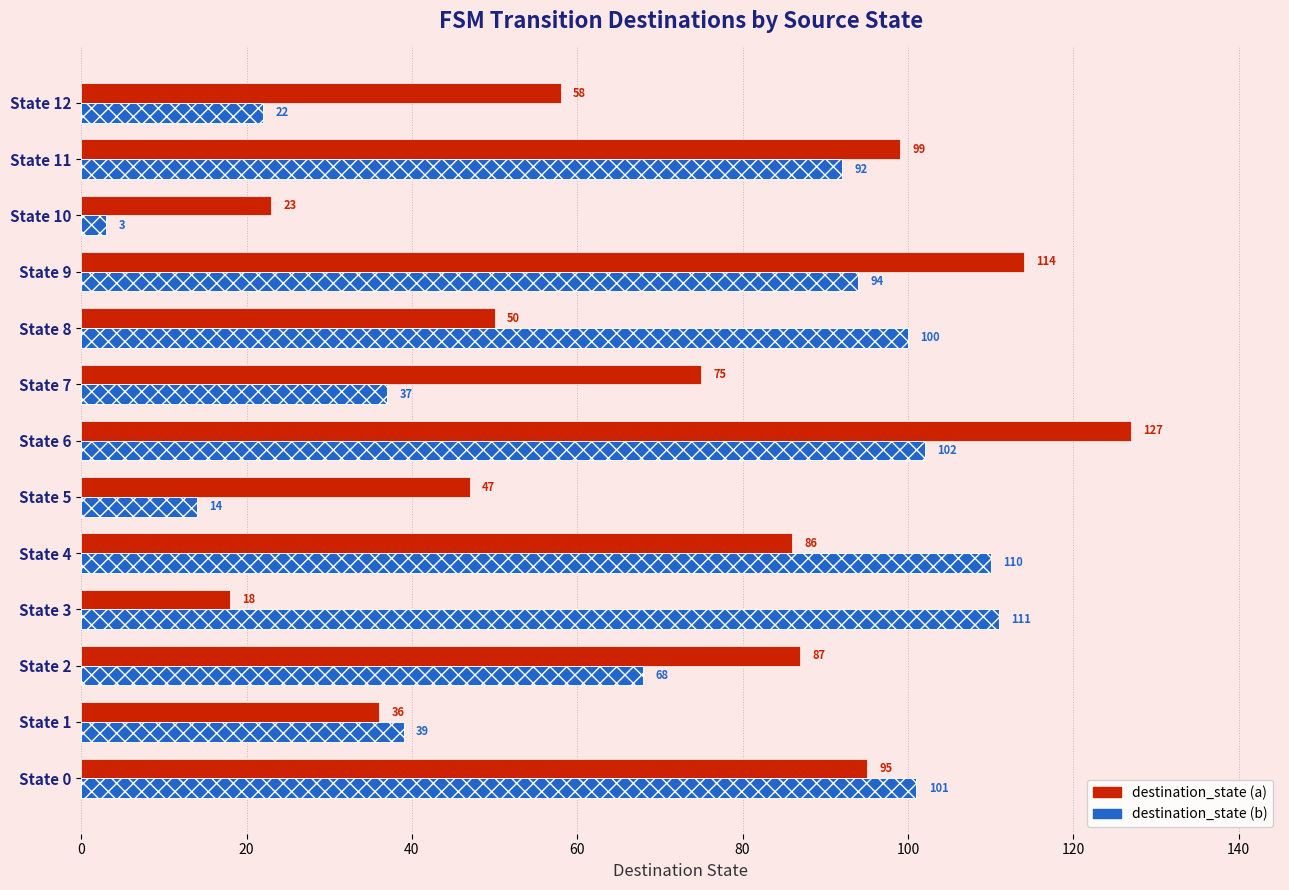

What is the difference between the highest and lowest values at State 6?

25